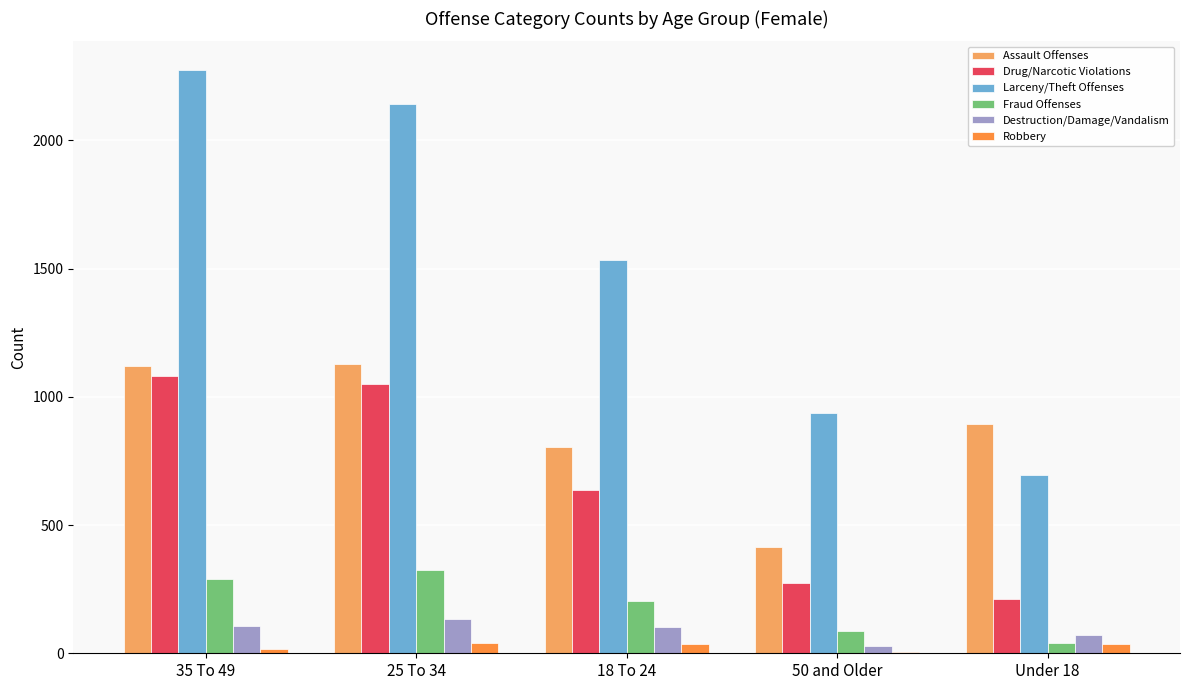

What is the greatest value displayed?

2273